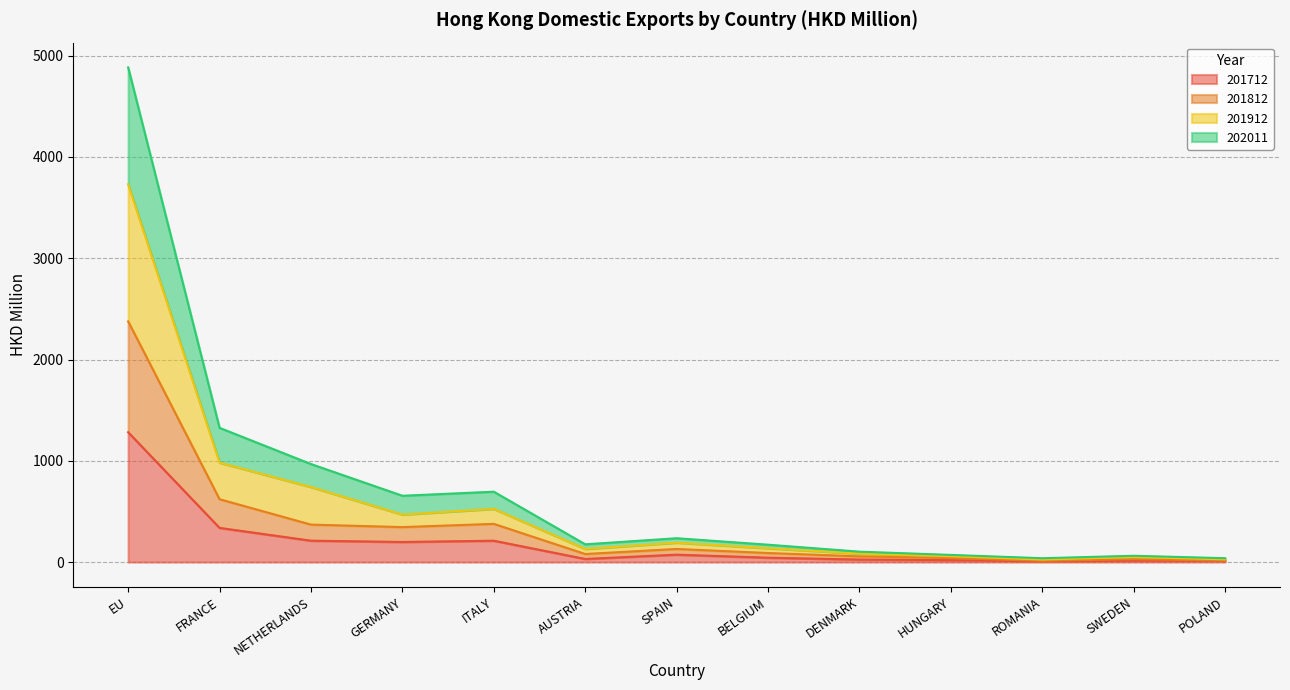

At which label does 201712 reach its peak?

EU